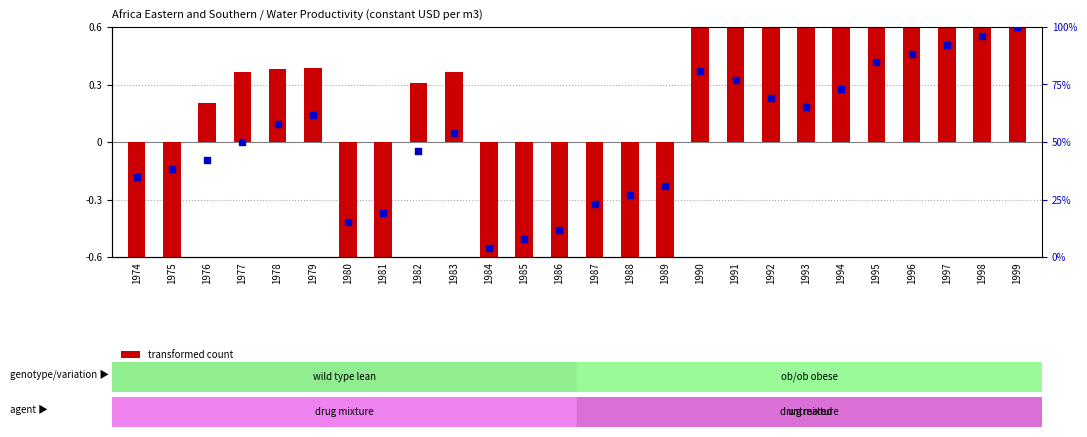

Which series reaches the minimum Y coordinate?

transformed count